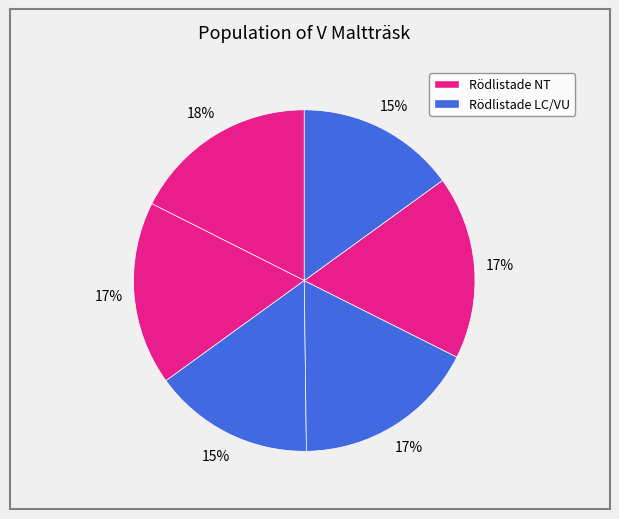

How many segments does this pie chart have?

6